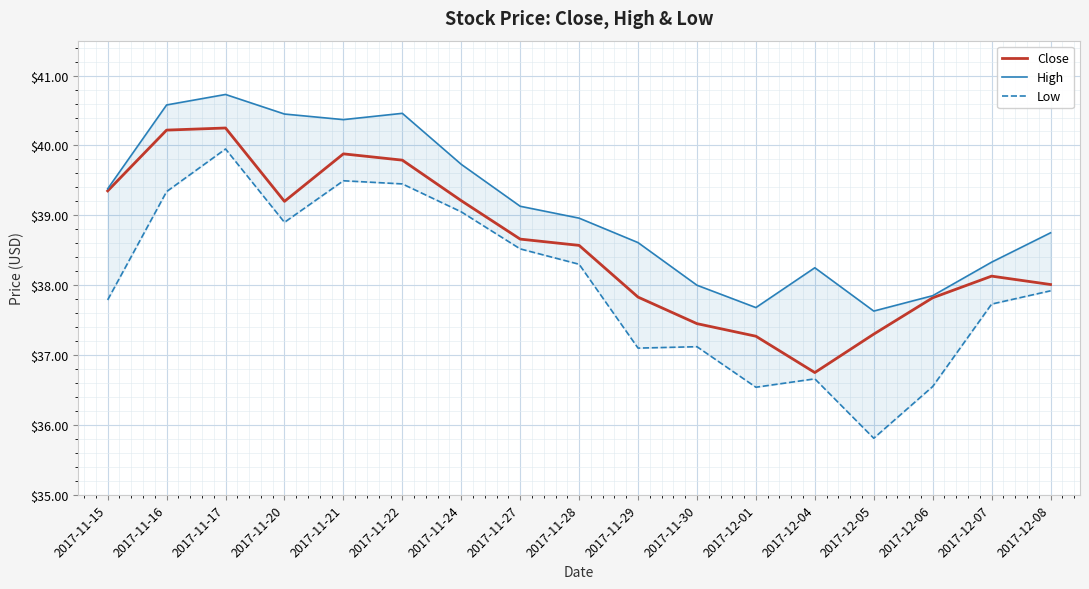

What is the minimum value shown in the chart?

35.8